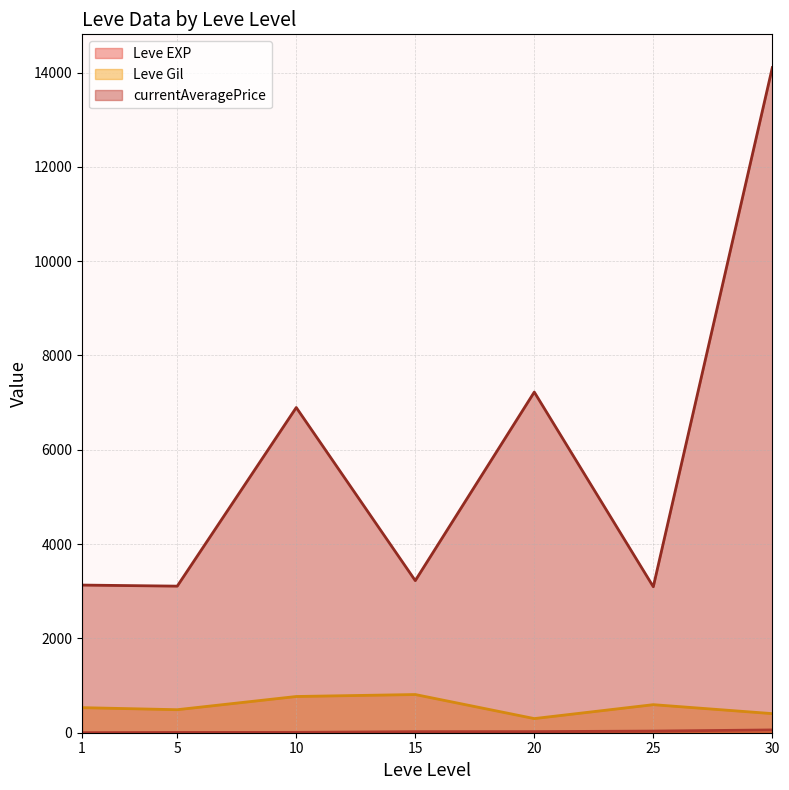

What is the difference between the maximum and minimum values in the Leve Gil series?

510.0